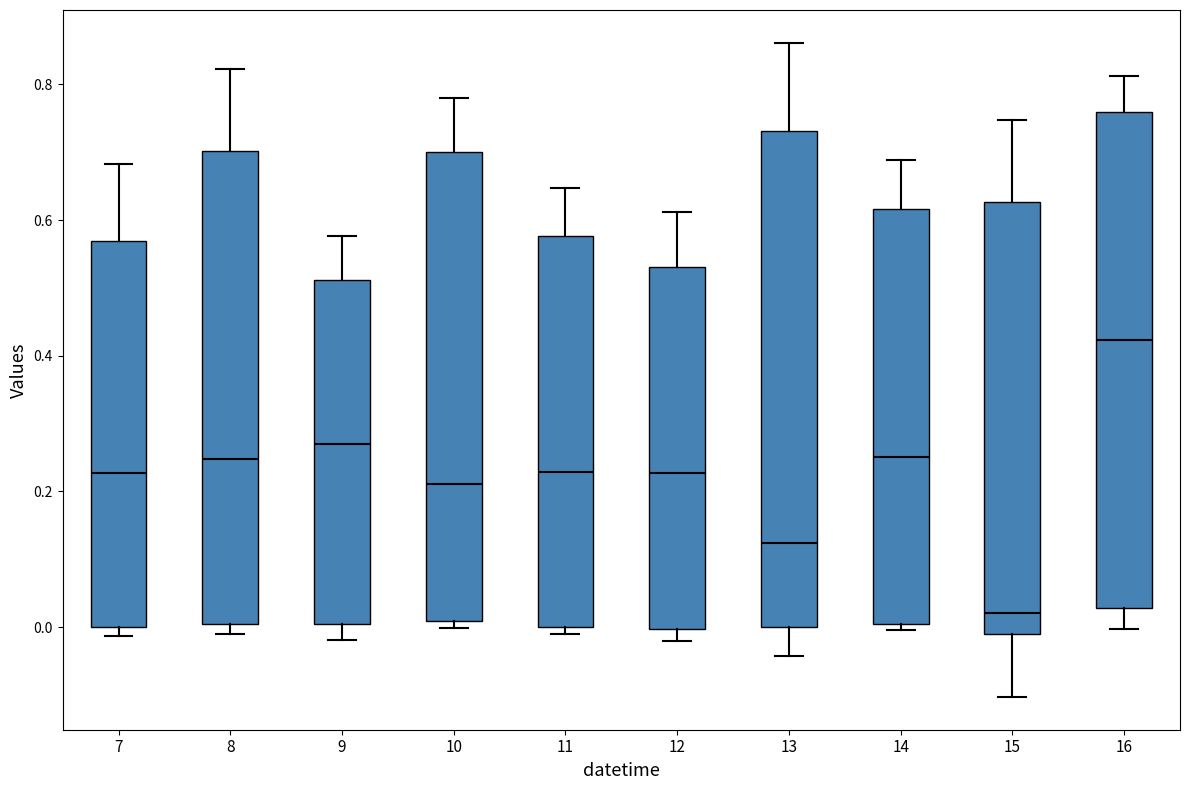

Reading left to right, read every box against the y-axis: the position of its median line, the range the box covers, and the ends of its whiskers. The values are not printed on the chart, so give them approximately, as read against the axis.

7: median 0.22, box 0.00 to 0.56, whiskers -0.02 to 0.68
8: median 0.24, box 0.00 to 0.70, whiskers -0.02 to 0.82
9: median 0.26, box 0.00 to 0.52, whiskers -0.02 to 0.58
10: median 0.22, box 0.00 to 0.70, whiskers 0.00 (just below the box's lower edge) to 0.78
11: median 0.22, box 0.00 to 0.58, whiskers -0.02 to 0.64
12: median 0.22, box 0.00 to 0.54, whiskers -0.02 to 0.62
13: median 0.12, box 0.00 to 0.74, whiskers -0.04 to 0.86
14: median 0.26, box 0.00 to 0.62, whiskers 0.00 (just below the box's lower edge) to 0.68
15: median 0.02, box -0.02 to 0.62, whiskers -0.10 to 0.74
16: median 0.42, box 0.02 to 0.76, whiskers 0.00 to 0.82